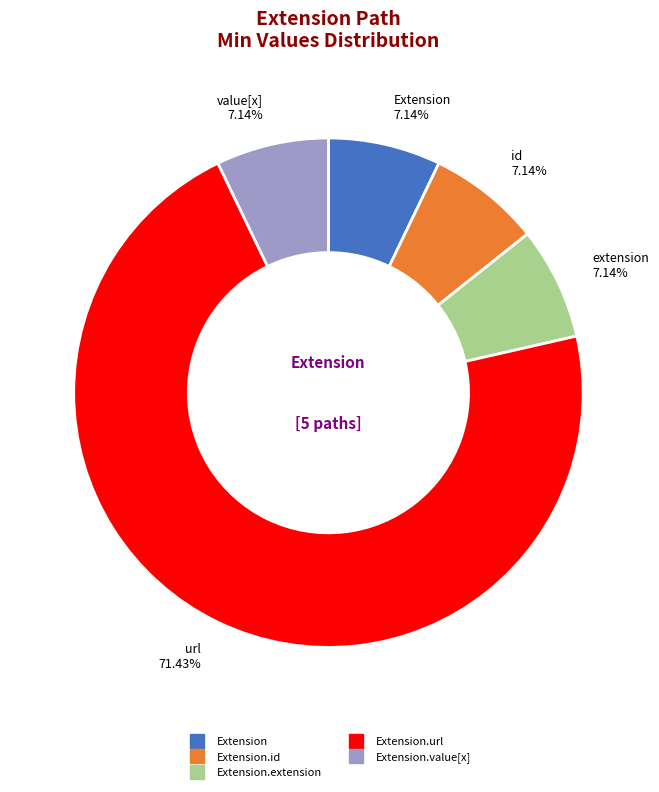

Rank the categories by value from lowest to highest.

Extension, Extension.id, Extension.extension, Extension.value[x], Extension.url